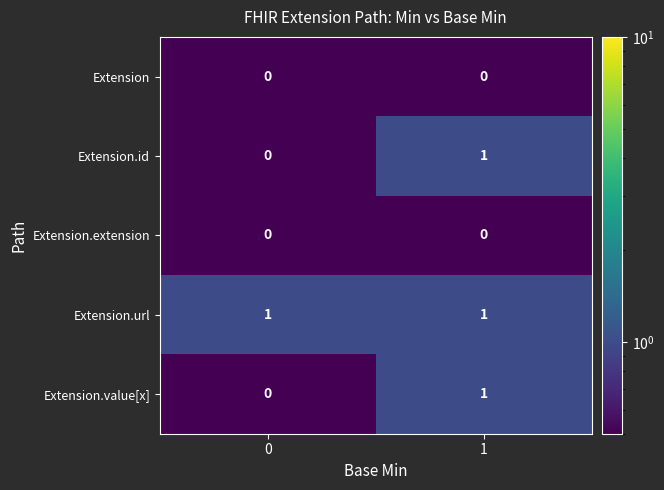

How many data points does each series have?

2